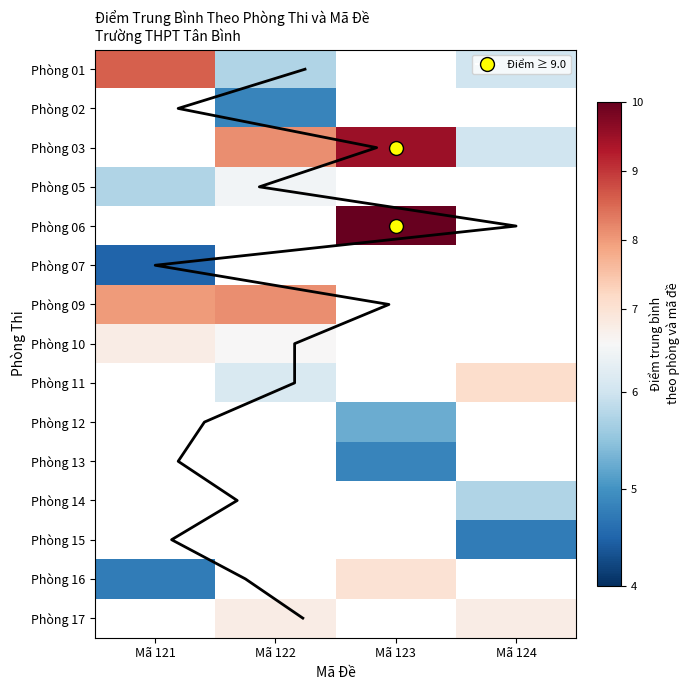

How many categories are shown in the chart?

4